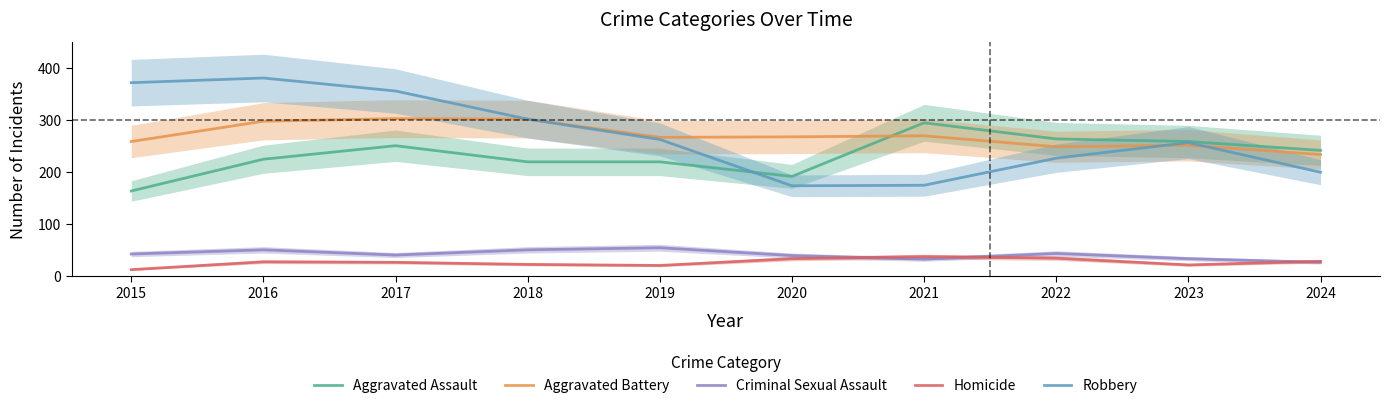

What is the lowest value of the Aggravated Battery series?

234